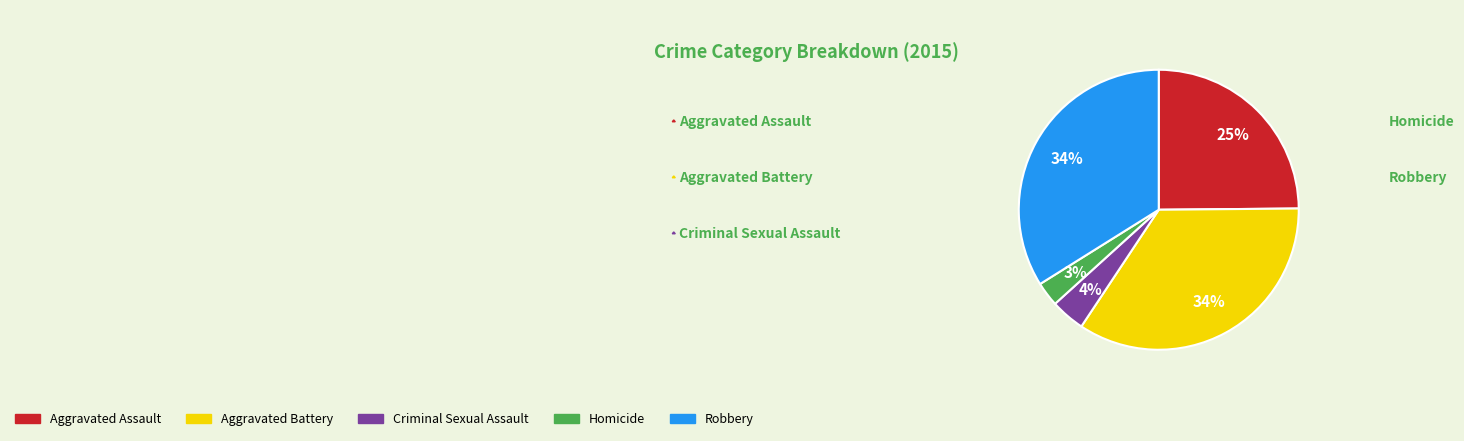

Is there a majority slice in this chart?

No